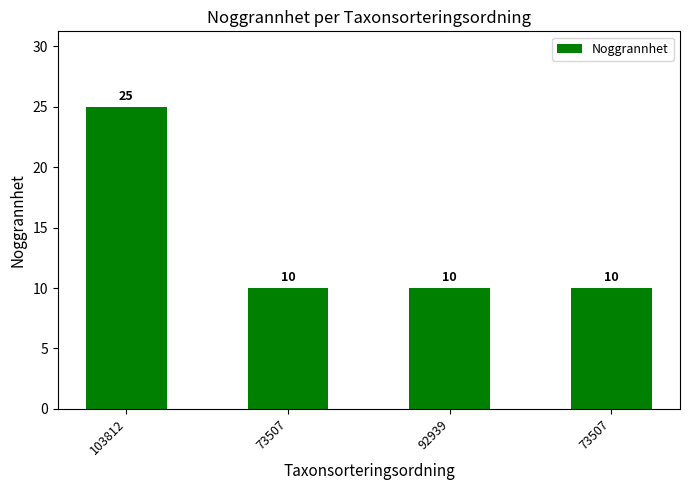

How many series are shown in this chart?

1